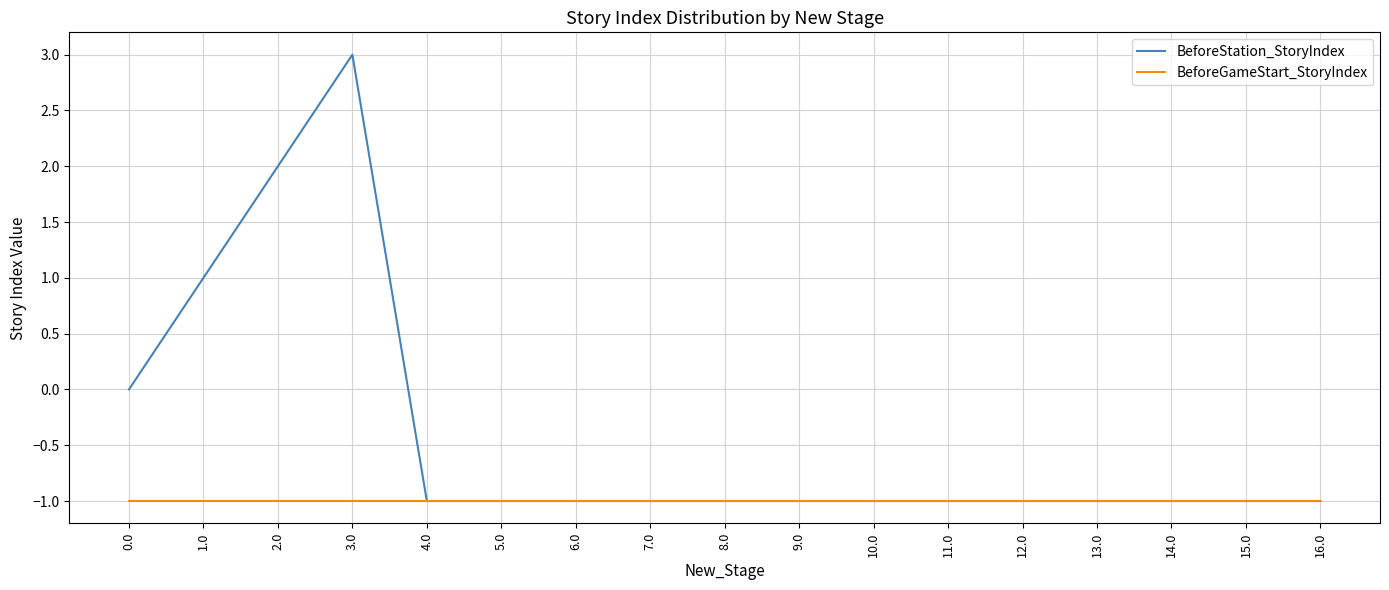

What is the maximum value shown in the chart?

3